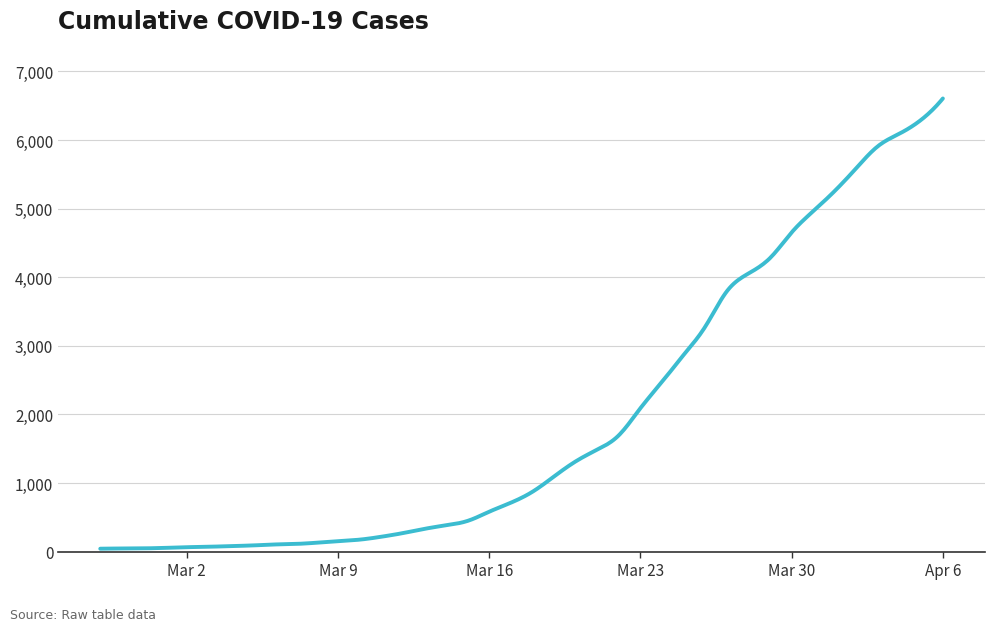

What is the greatest value displayed?

6606.0